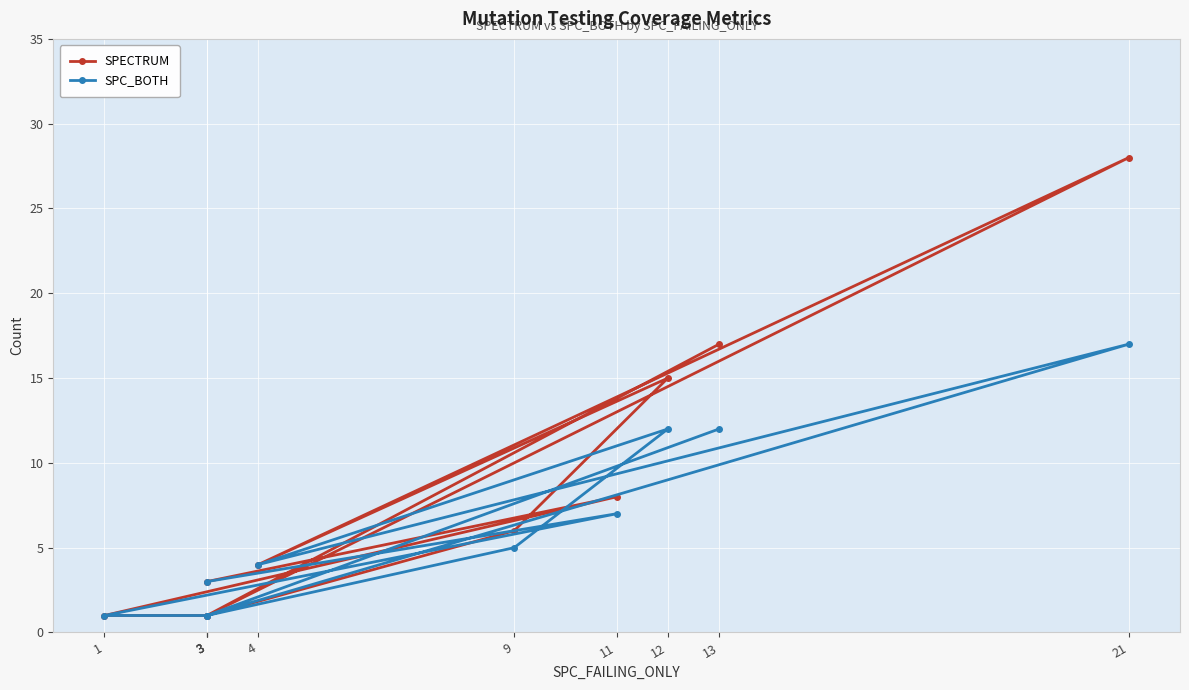

Rank the categories by SPC_BOTH value from highest to lowest.

21, 12, 13, 11, 9, 4, 3, 1, 3, 3